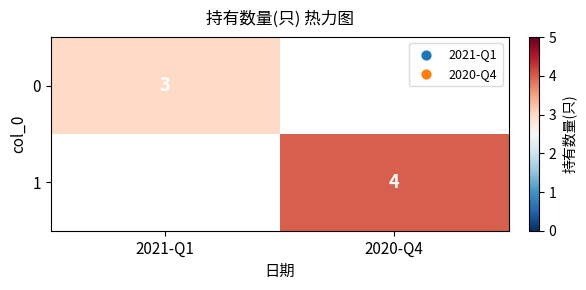

Which has a higher value, 2021-Q1 or 2020-Q4?

2021-Q1